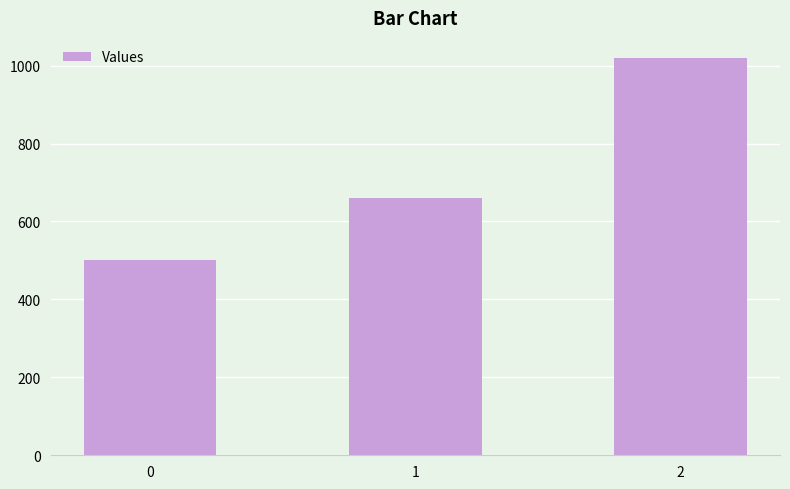

Which has a higher value, 2 or 1?

2